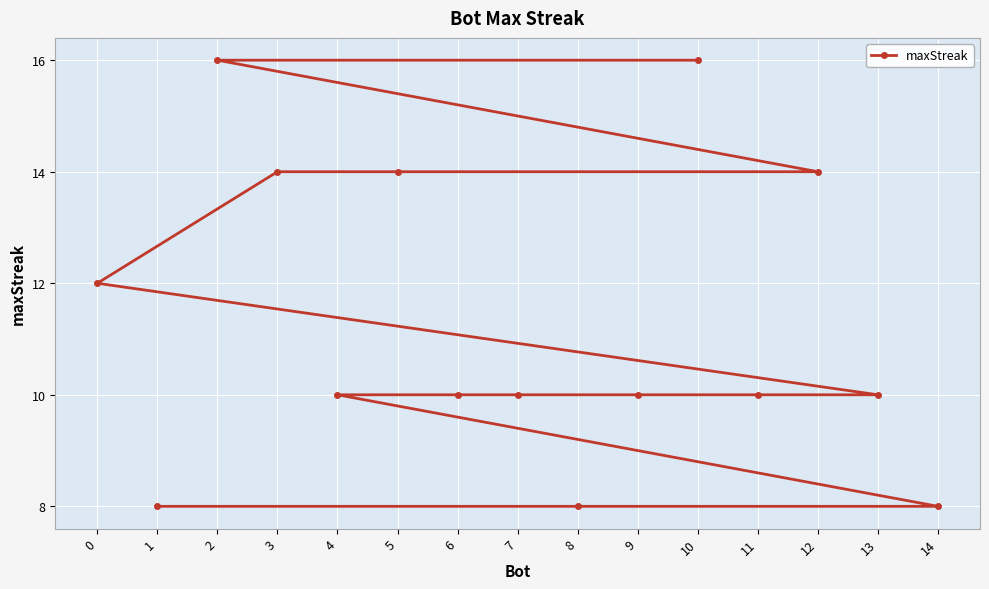

What is the value of the 3rd point from the left?

16